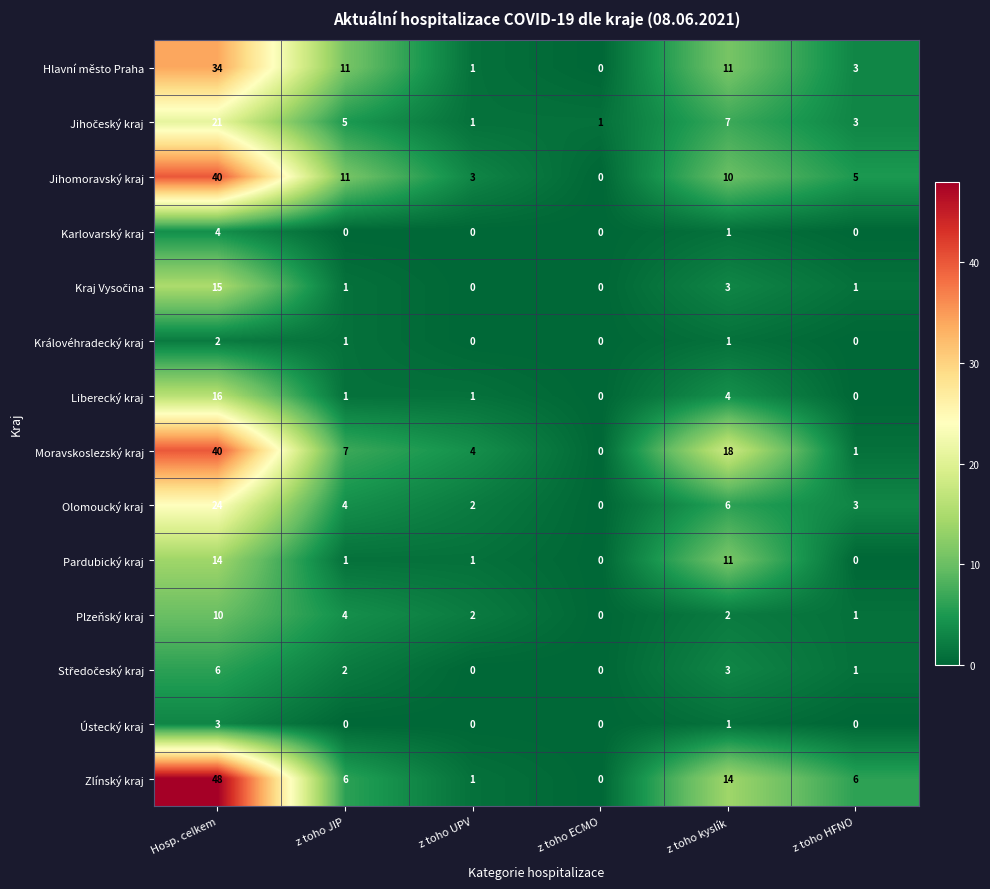

At which category is the sum across all series the highest?

Hosp. celkem